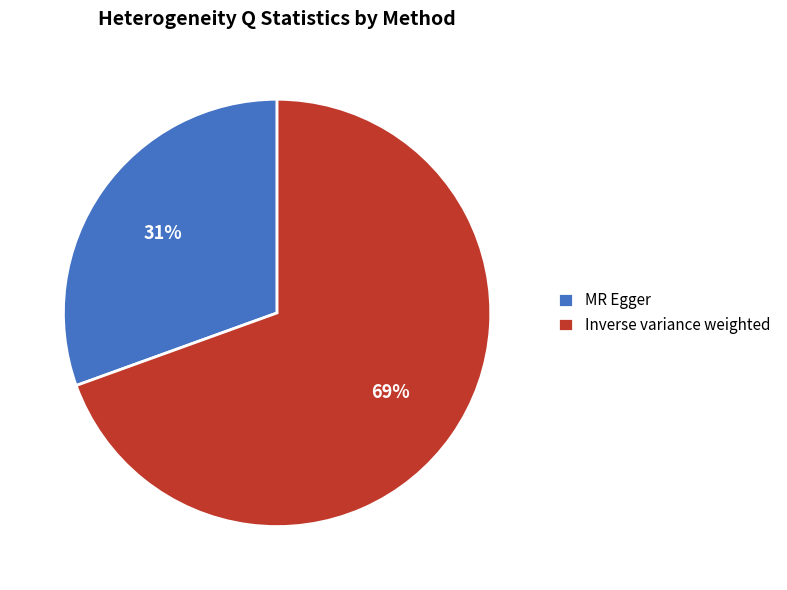

How many slices are in this pie chart?

2